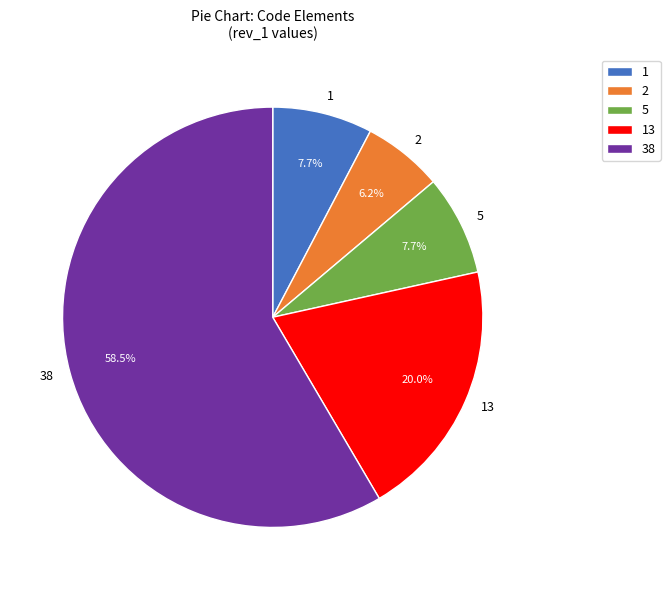

How many segments does this pie chart have?

5